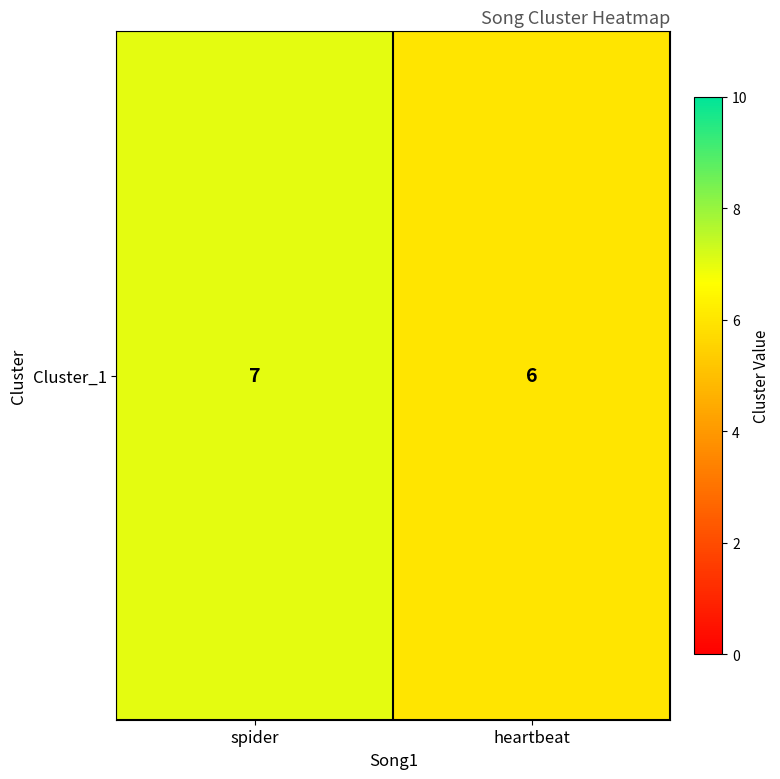

How many data points does each series have?

2